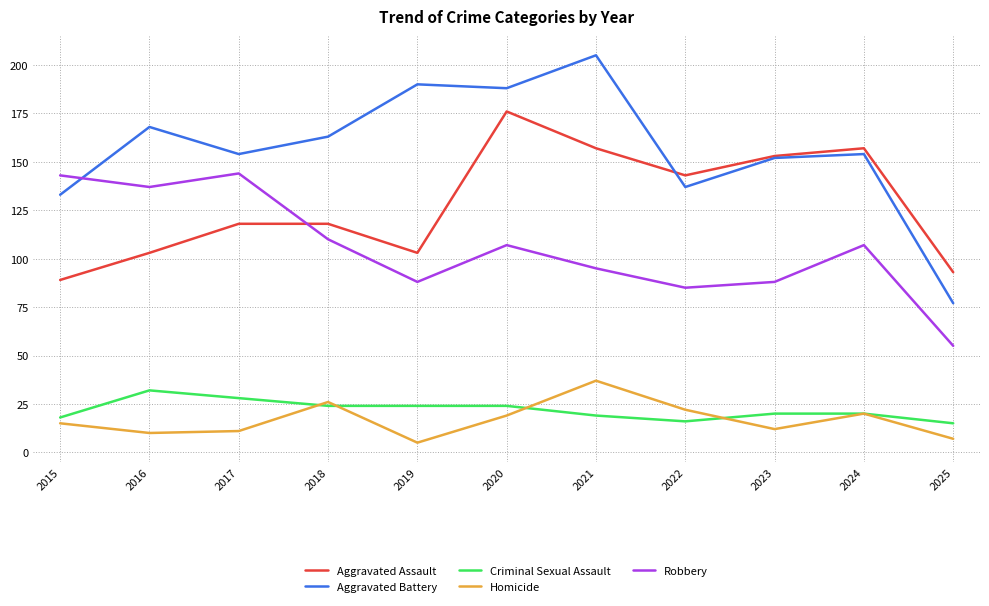

The Robbery series shows 107 at 2020. True or false?

True